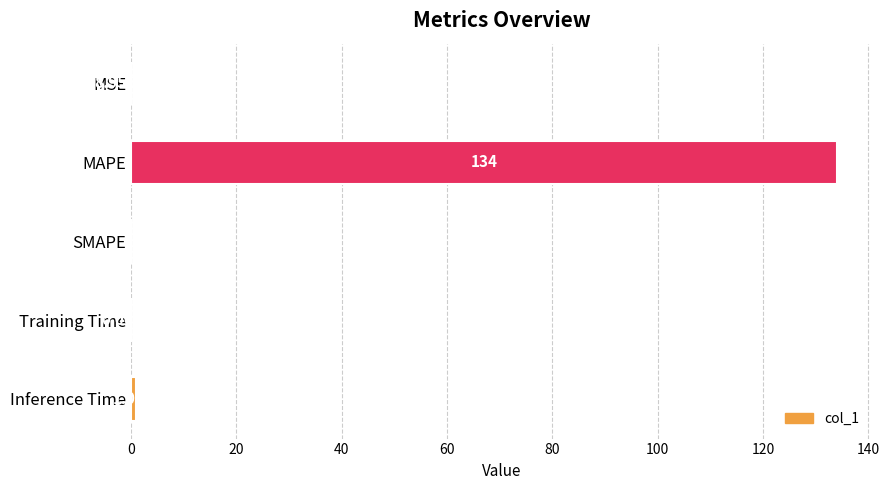

How many values are above zero?

4